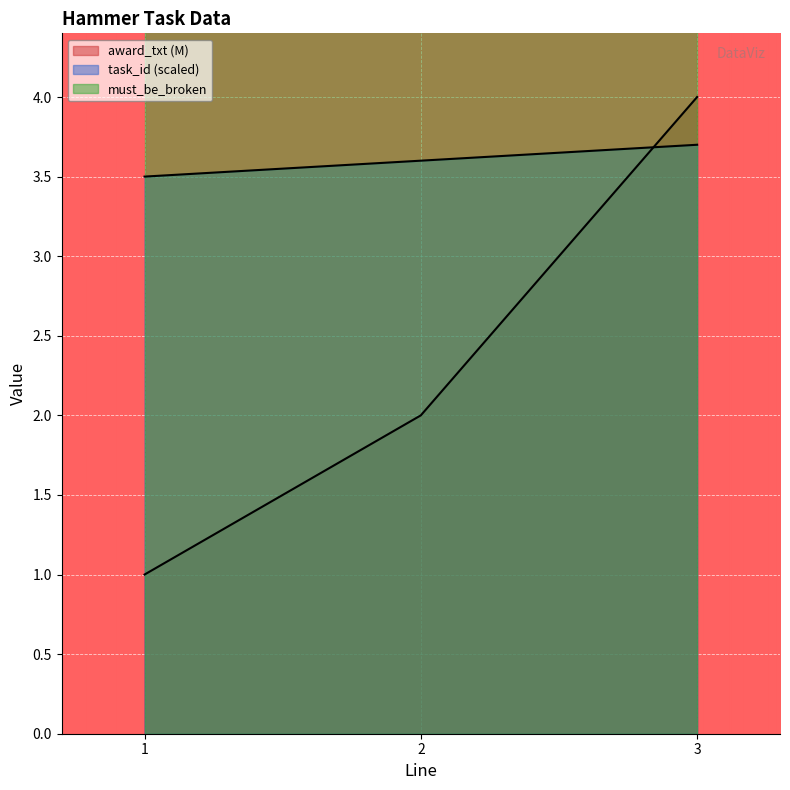

Does the chart display data point markers on the line(s)?

No